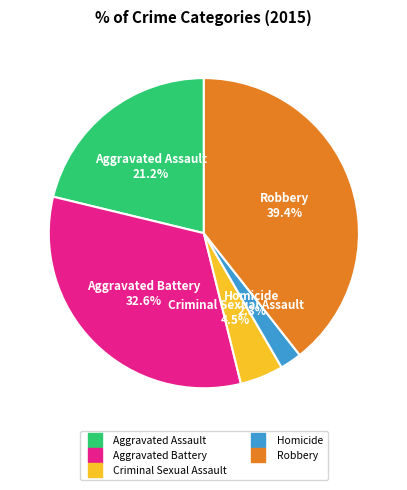

To the nearest percent, what is the difference between the Robbery and Criminal Sexual Assault slice percentages?

35%